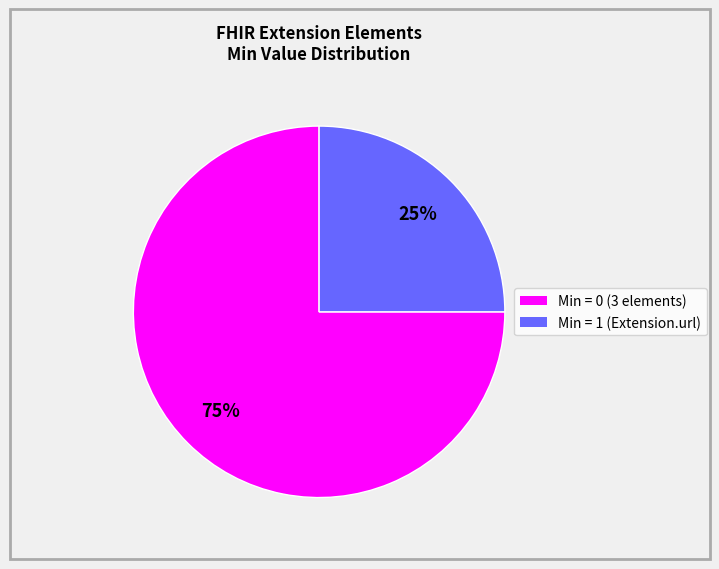

To the nearest percent, what is the difference between the largest and smallest slice percentages?

50%